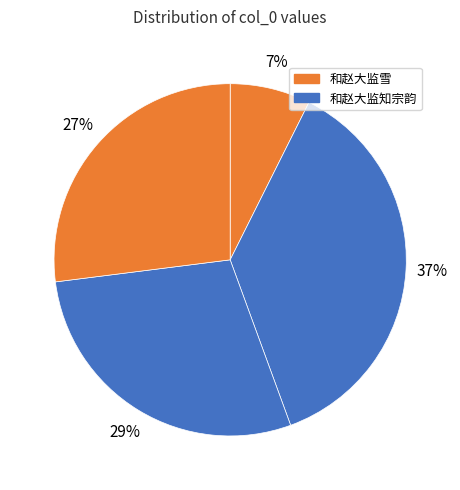

How many slices are in this pie chart?

4